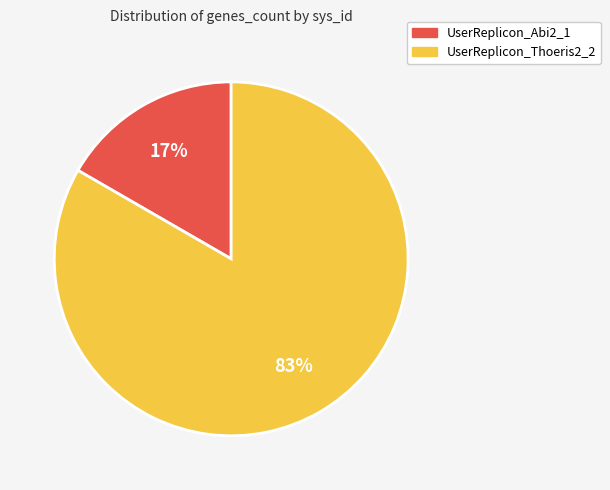

Which slice represents more than half of the pie?

UserReplicon_Thoeris2_2